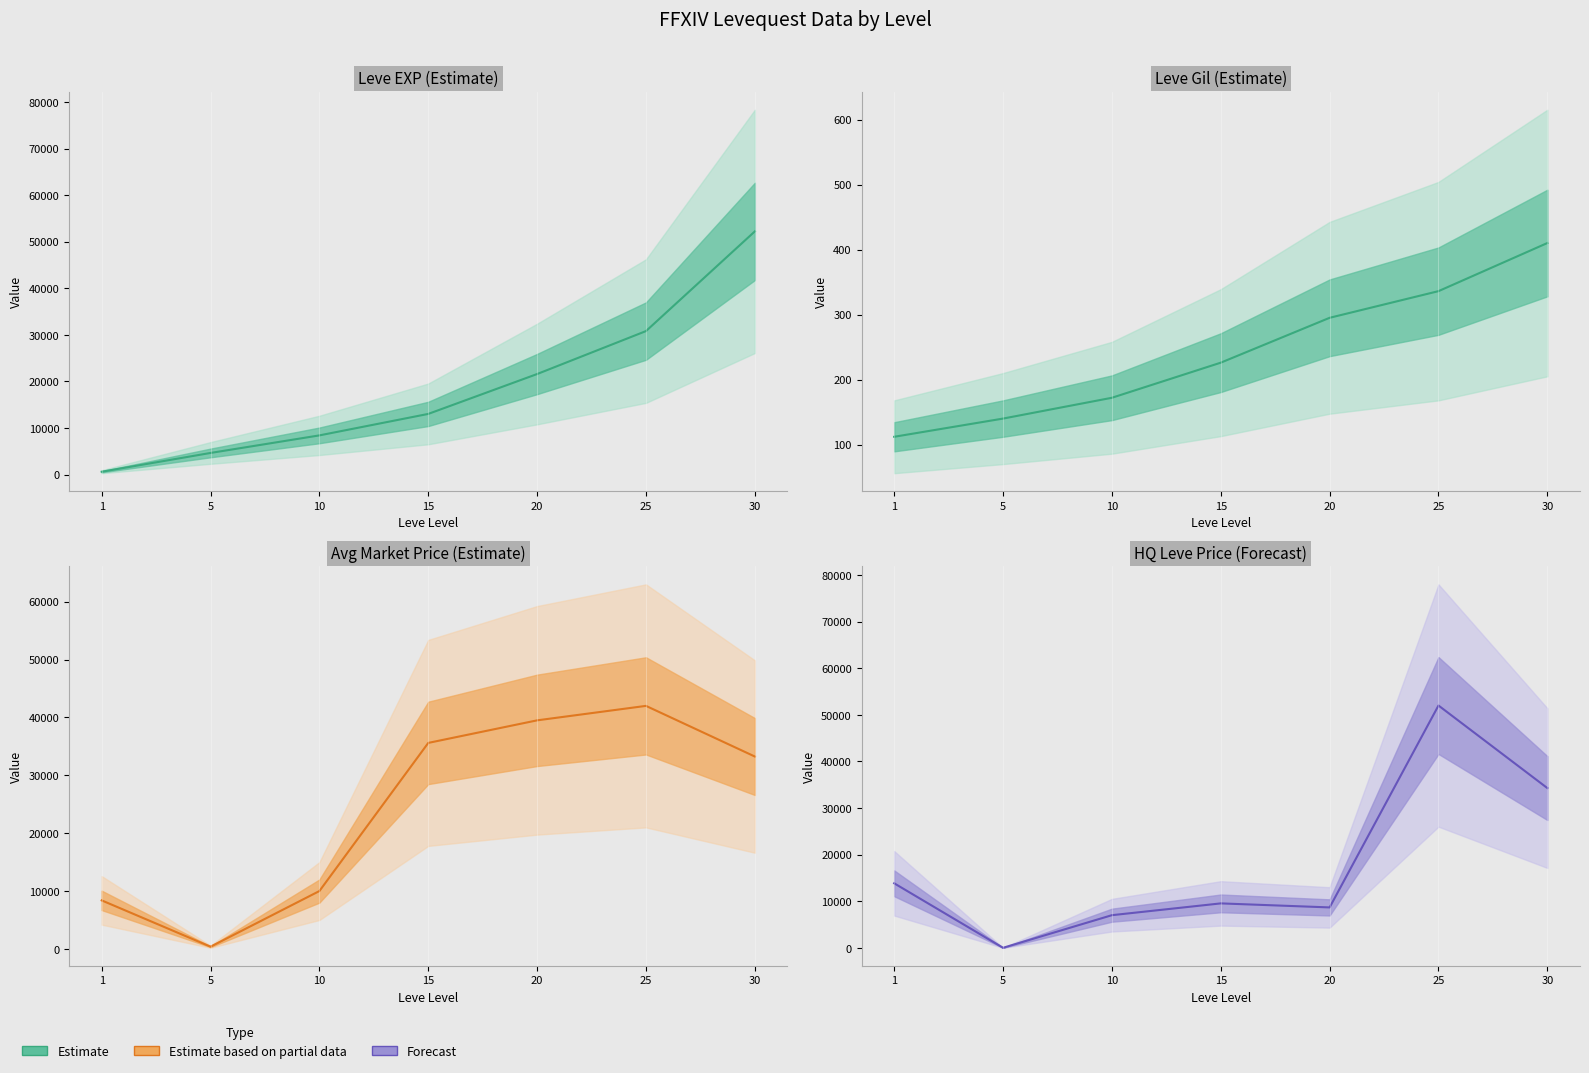

Reading left to right, transcribe all the data shown in this chart.

Leve EXP: 1=630	5=4660	10=8430	15=13040	20=21600	25=30820	30=52220
Leve Gil: 1=112	5=140	10=172	15=226	20=295	25=336	30=410
Avg Market Price: 1=8386	5=384	10=10000	15=35600	20=39499	25=41999	30=33246
HQ Leve Price: 1=13844	5=0	10=7000	15=9531	20=8666	25=52000	30=34280